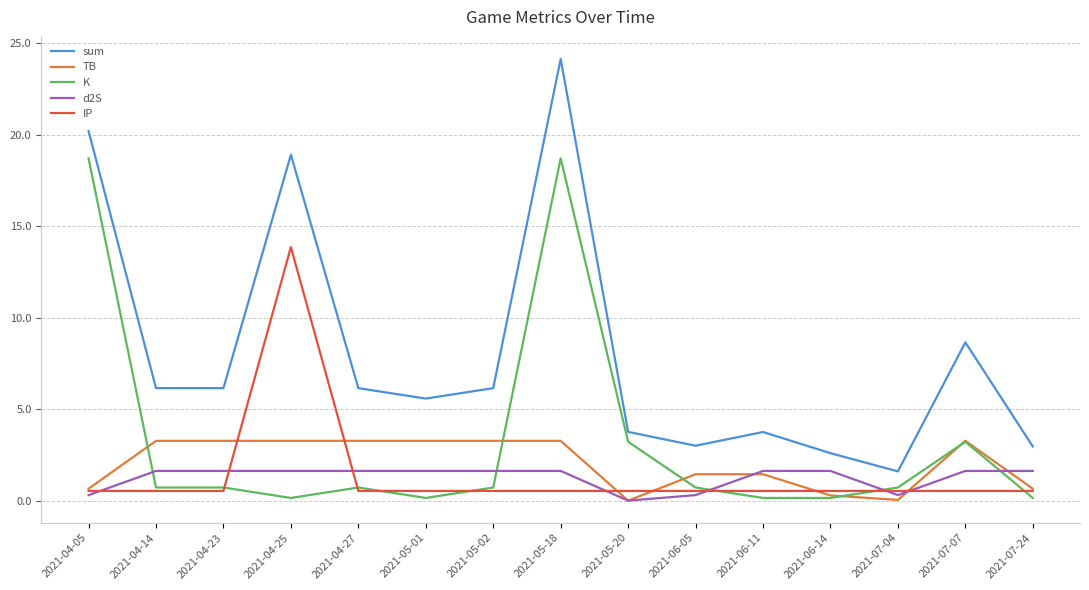

Which series has the widest spread of values?

sum